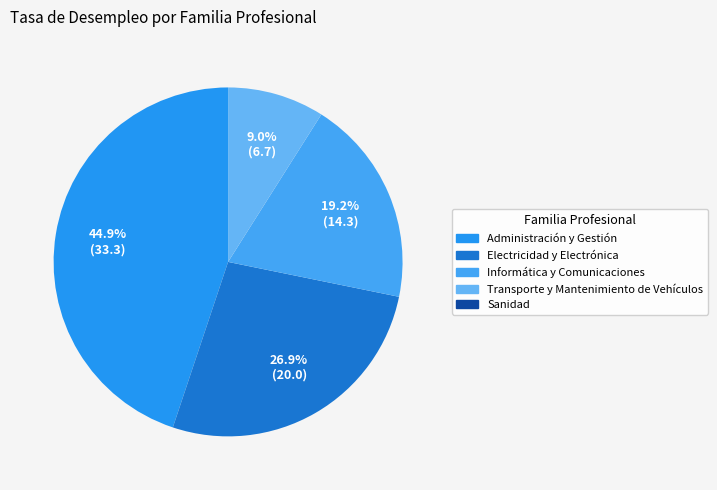

How many segments does this pie chart have?

4